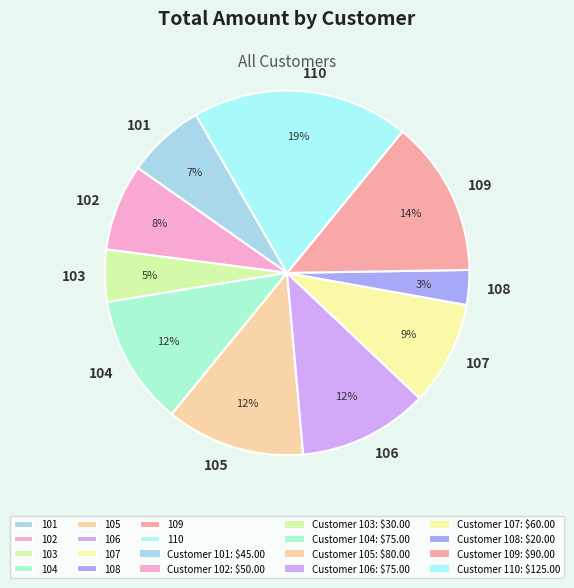

Which slice is the smallest?

108